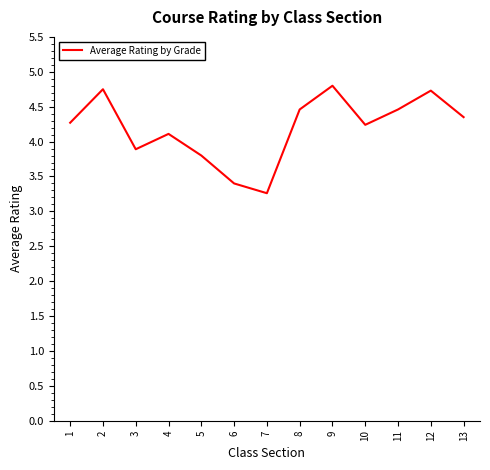

Which has a higher value, 1 or 8?

8